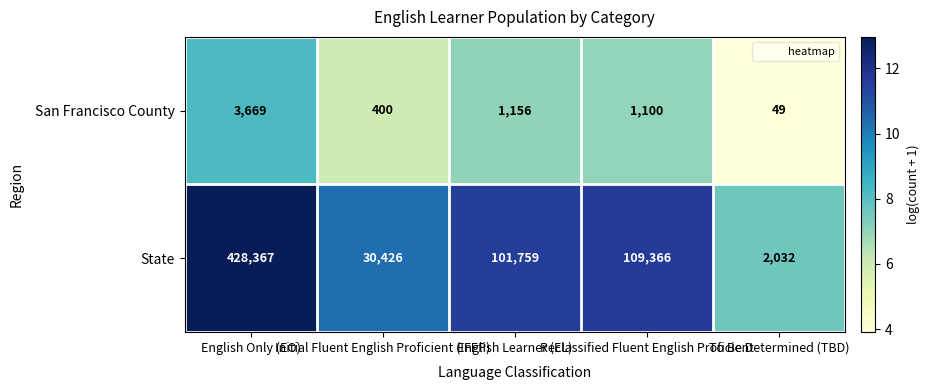

What is the lowest value of the San Francisco County series?

49